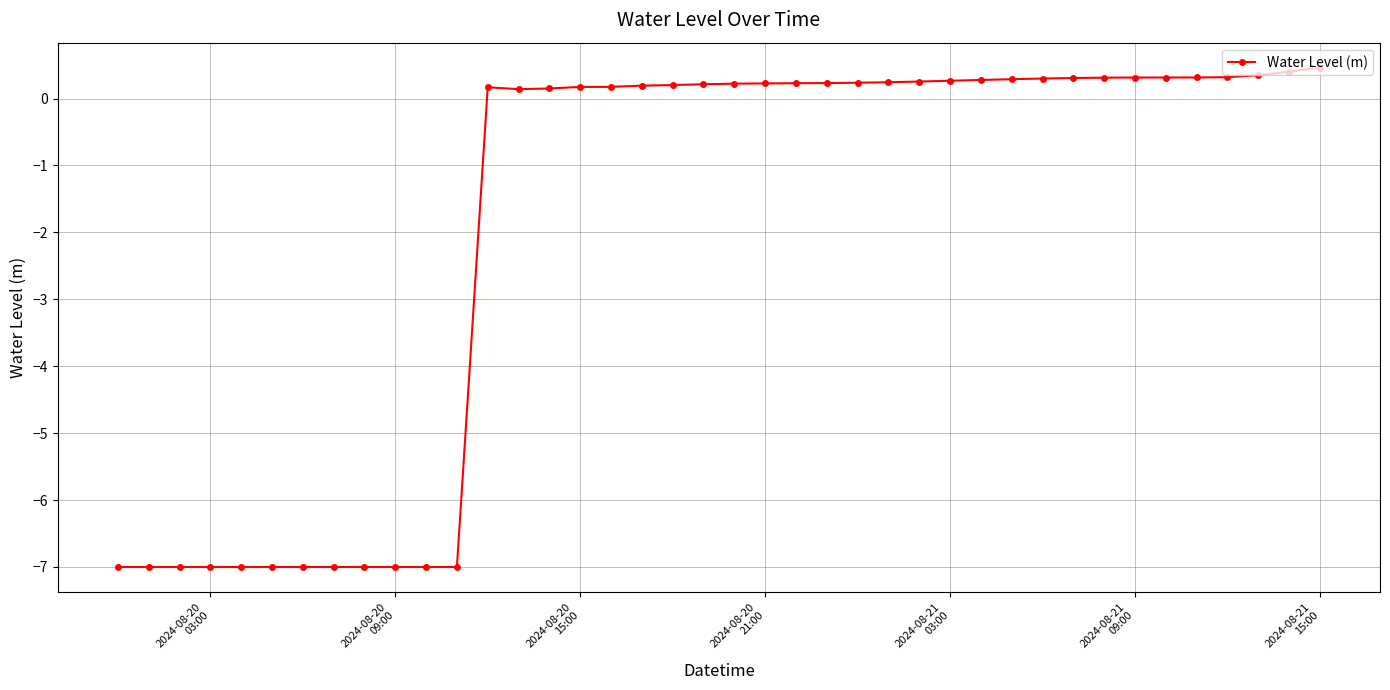

How many lines are shown in the chart?

1